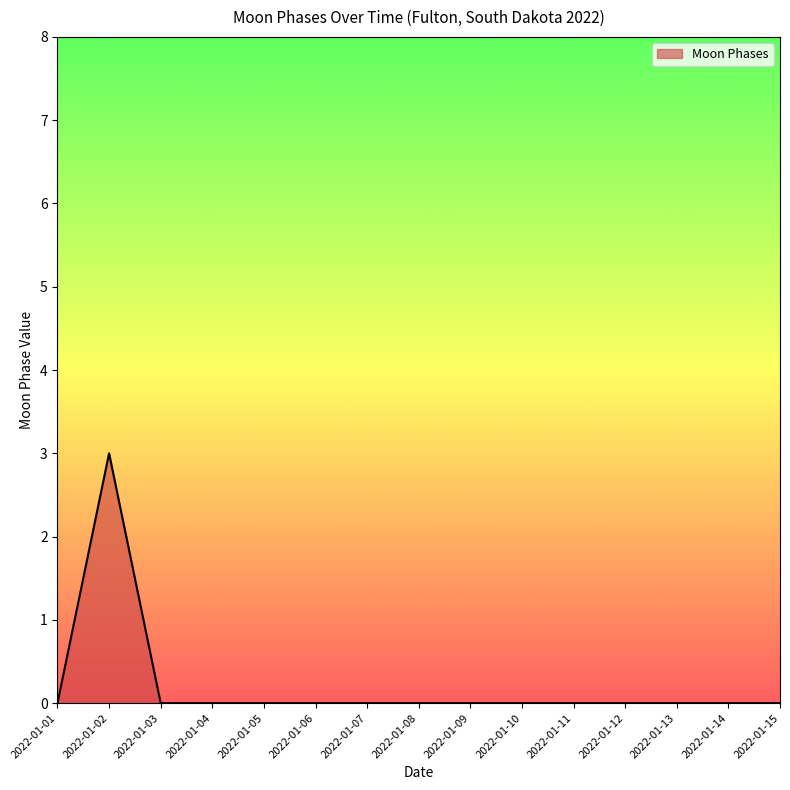

Between 2022-01-01 and 2022-01-02, which is larger?

2022-01-02